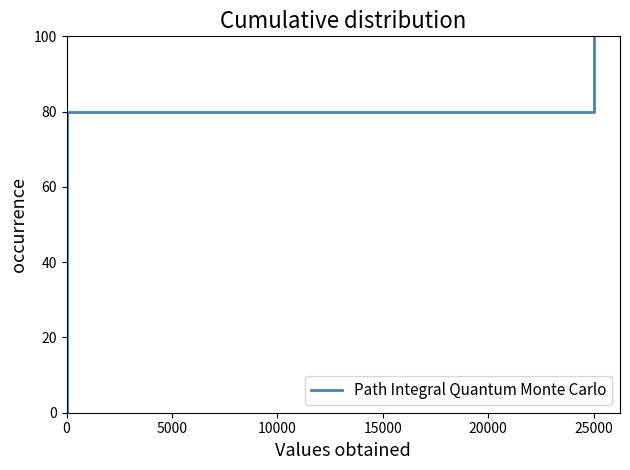

Count the number of values greater than 60.

2